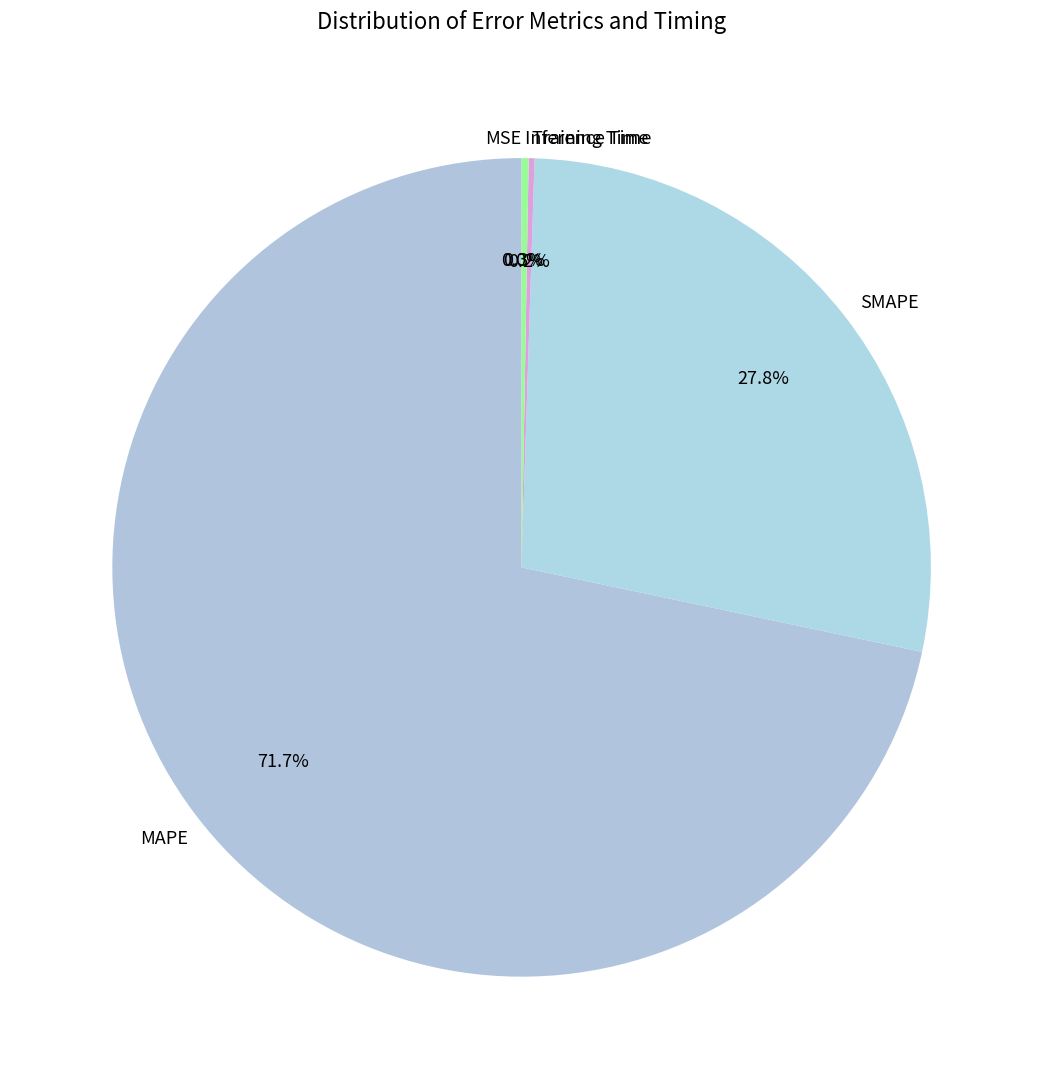

To the nearest percent, what is the difference between the largest and smallest slice percentages?

72%